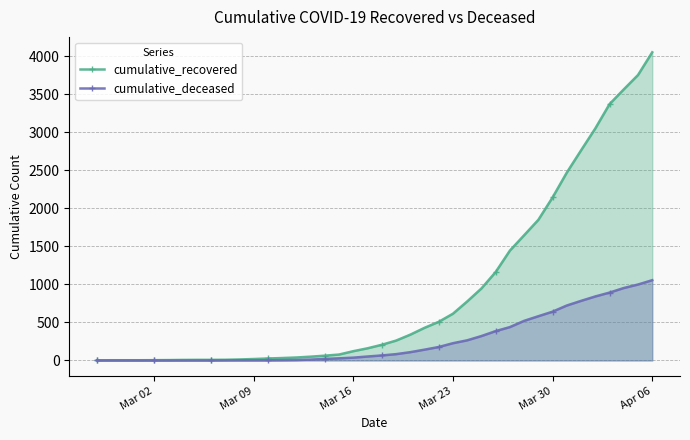

Rank the series by their average value, from lowest to highest.

cumulative_deceased, cumulative_recovered